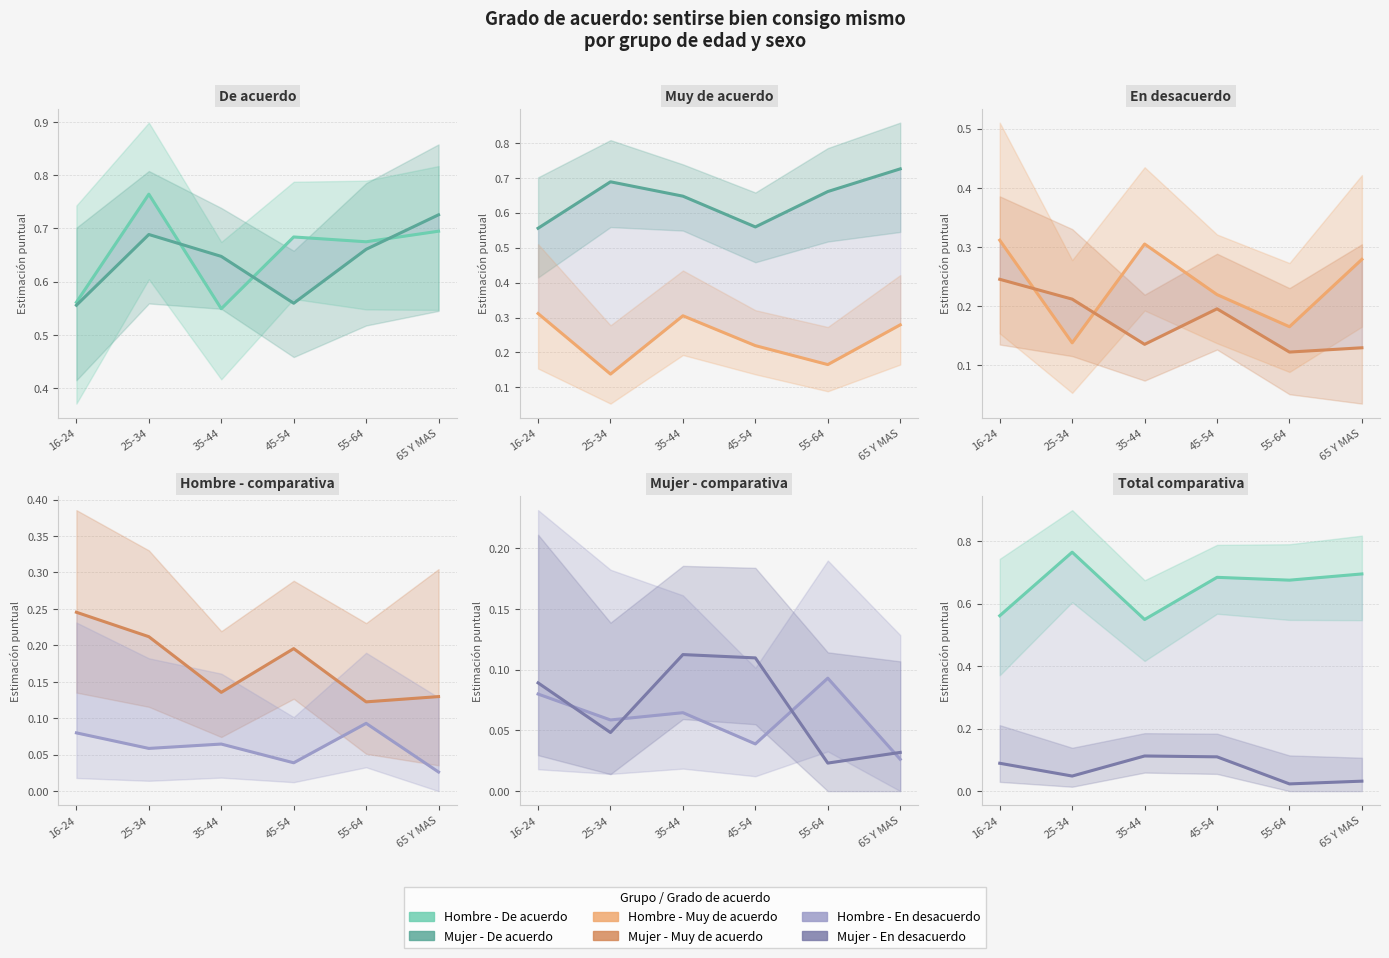

Which has a higher value, 65 Y MAS or 55-64?

65 Y MAS